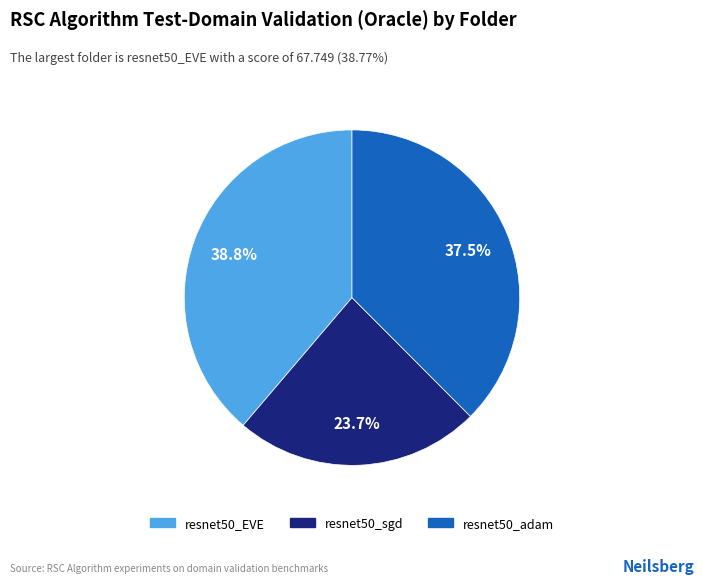

Is there a majority slice in this chart?

No